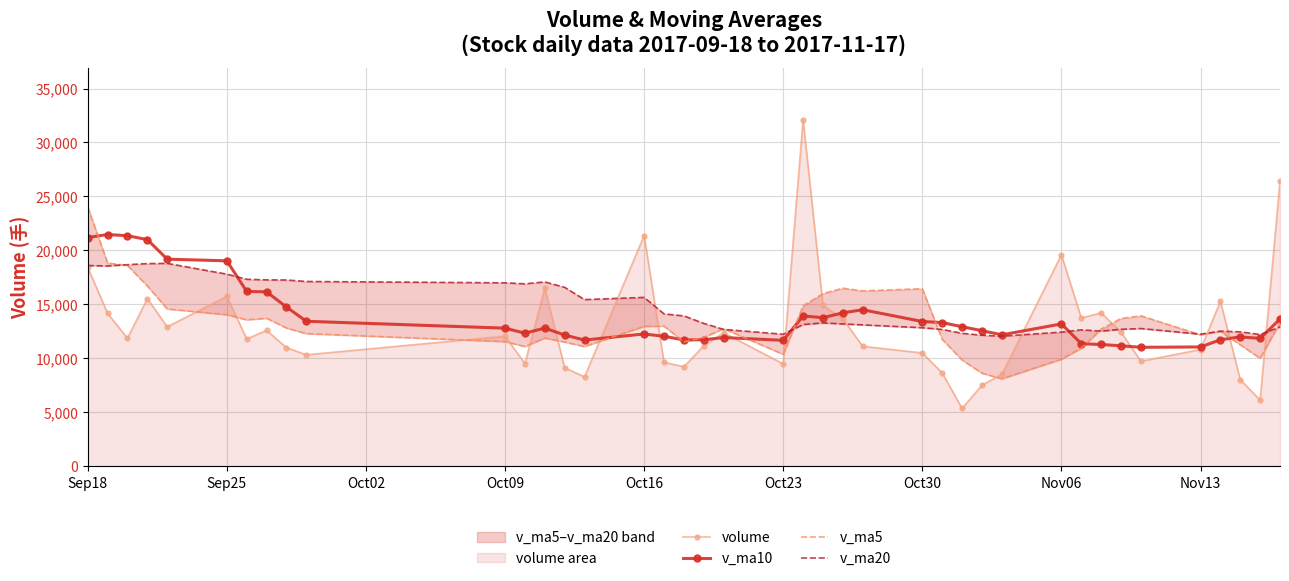

What is the lowest value of the v_ma10 series?

11019.5